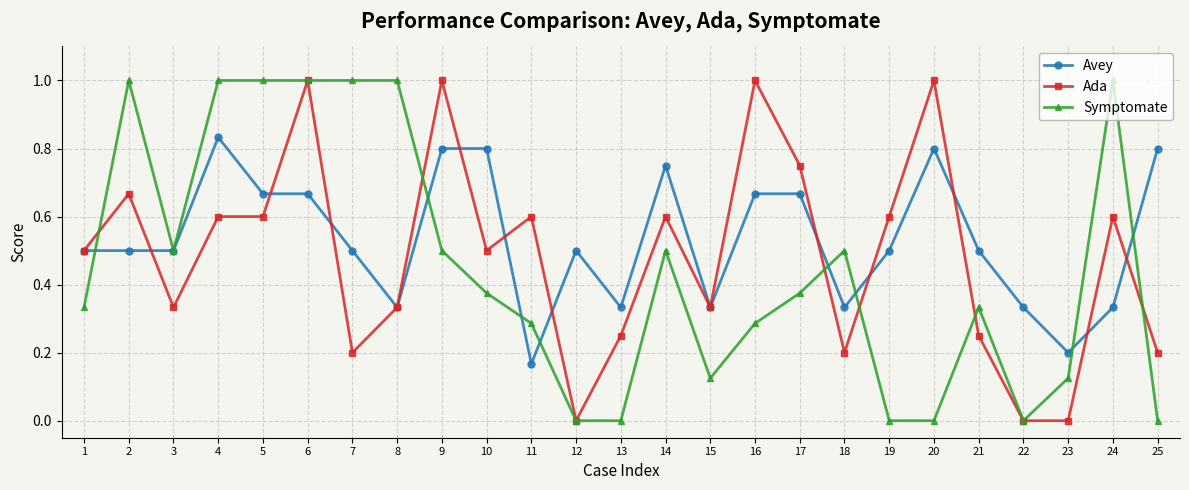

The value of Ada at 20 is 1.0. True or false?

True